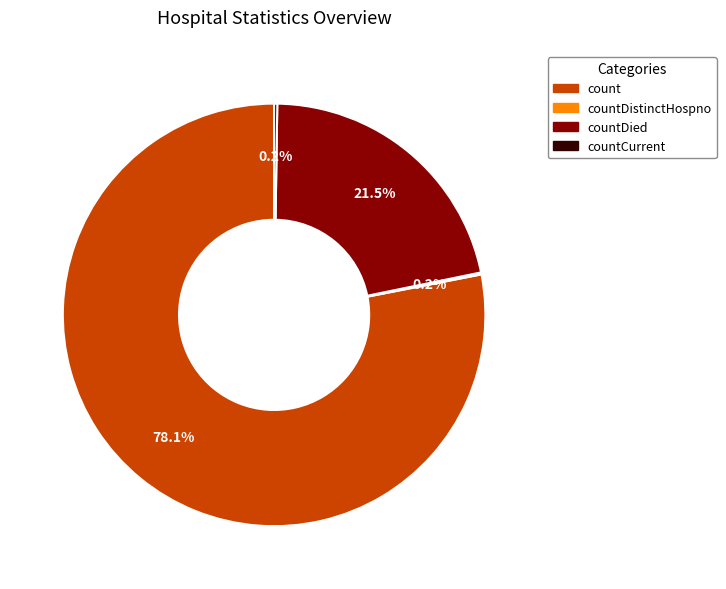

To the nearest percent, what is the average slice percentage?

25%